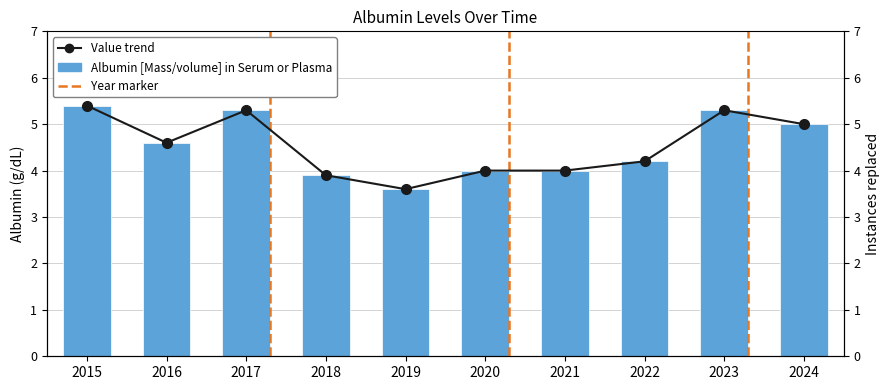

At which category is the sum across all series the highest?

2015